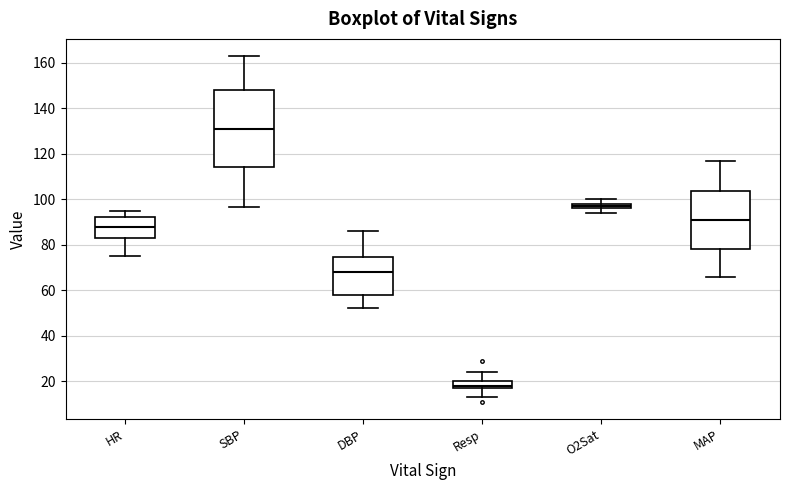

Where does the upper whisker of the box for SBP end on the y-axis? The values are not printed on the chart, so give them approximately, as read against the axis.

164